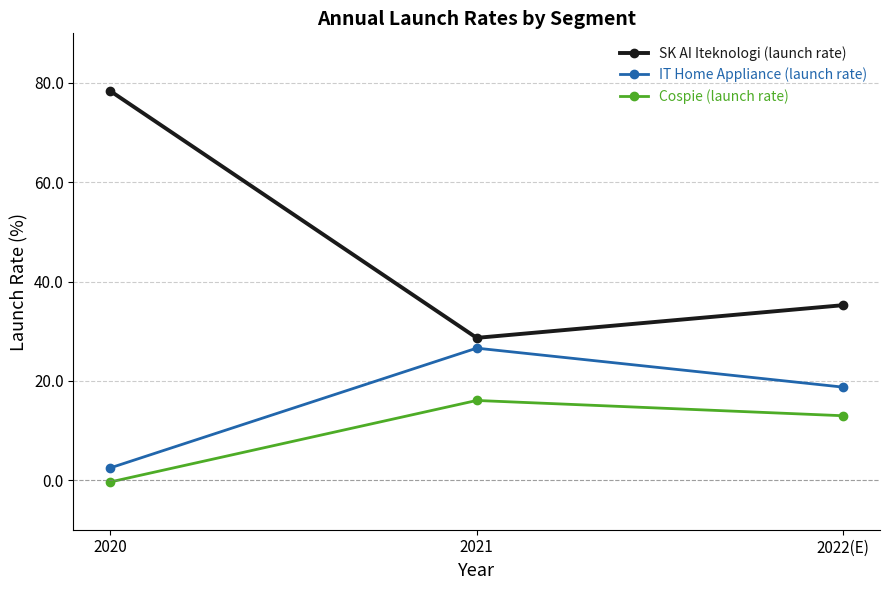

What is the difference between the maximum and minimum values in the Cospie (launch rate) series?

16.4